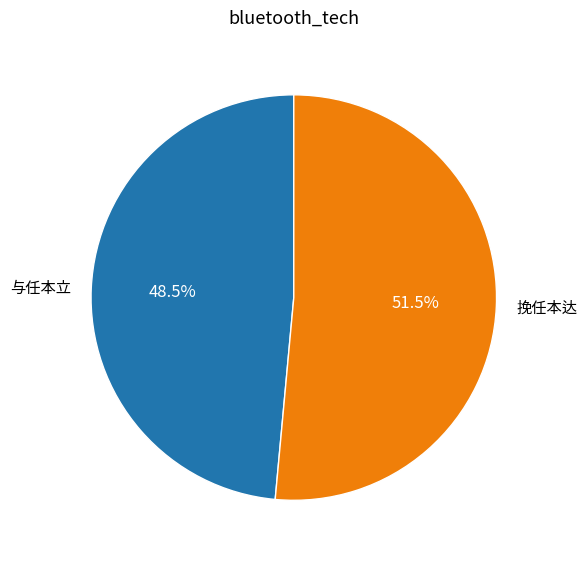

Is there any slice that represents more than half of the pie?

Yes